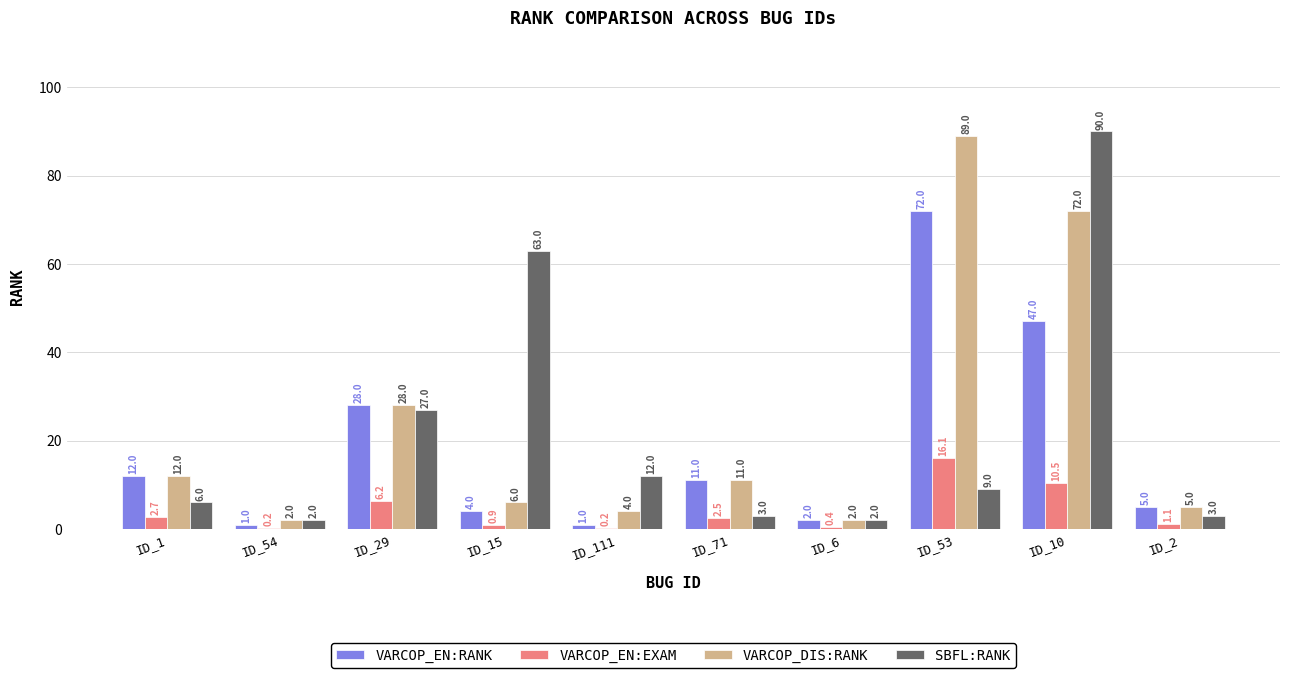

What is the total value across all series at ID_53?

186.1